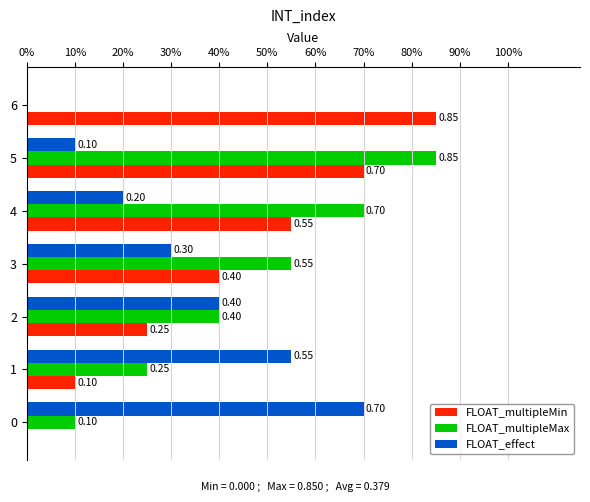

What are all the series names shown in the legend?

FLOAT_multipleMin, FLOAT_multipleMax, FLOAT_effect